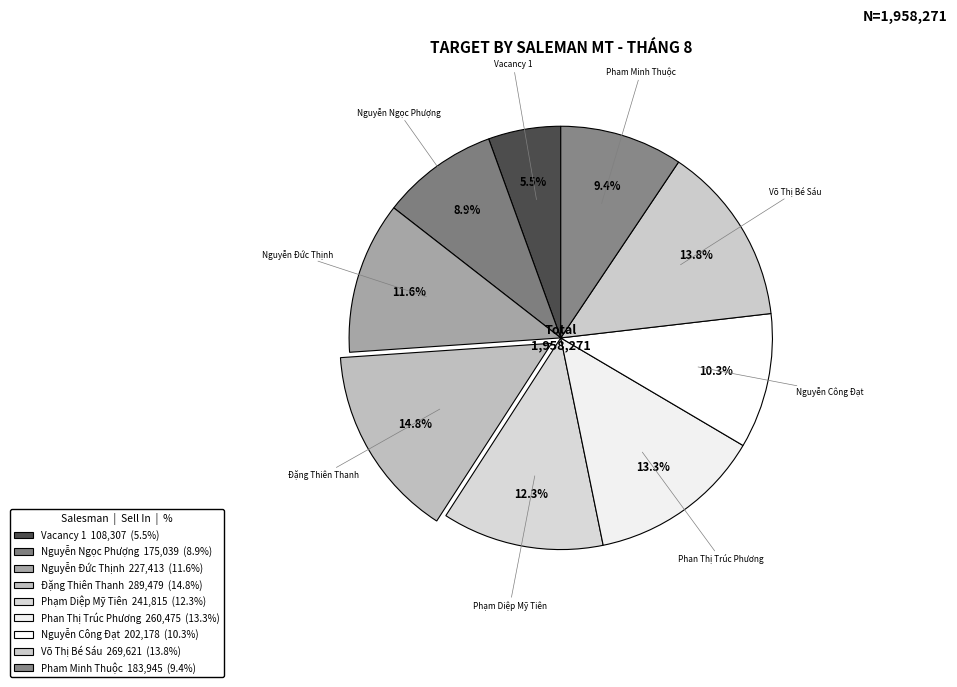

Which slice is the smallest?

Vacancy 1